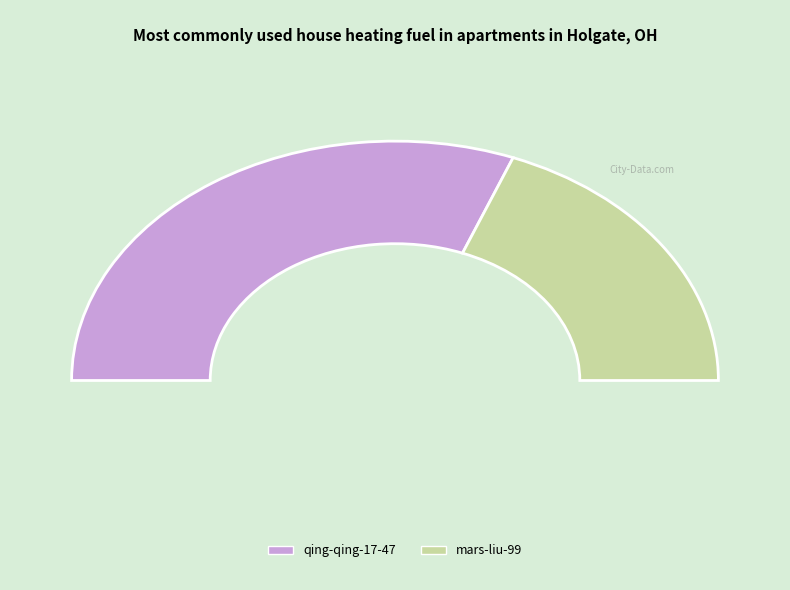

Rank the categories by value from highest to lowest.

qing-qing-17-47, mars-liu-99